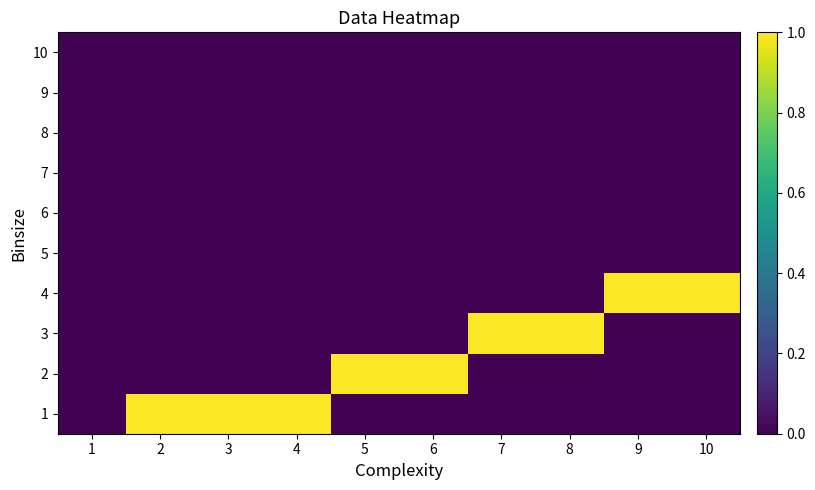

Between 2 and 7, which is larger?

2